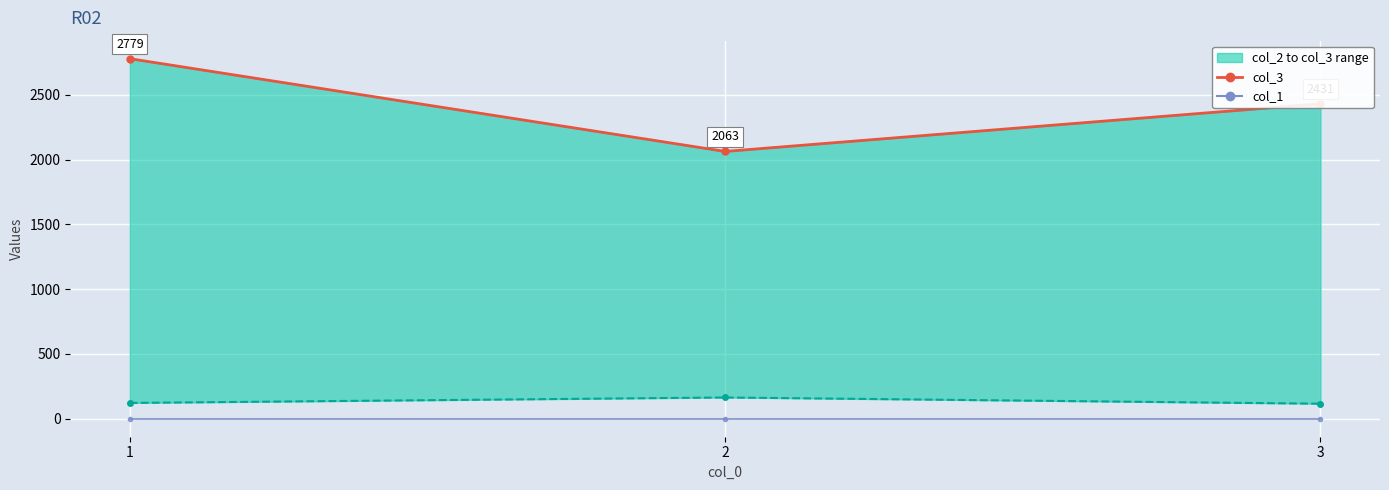

Reading right to left, what are all the values shown in this chart?

col_1: 0	0	0
col_3: 2431	2063	2779